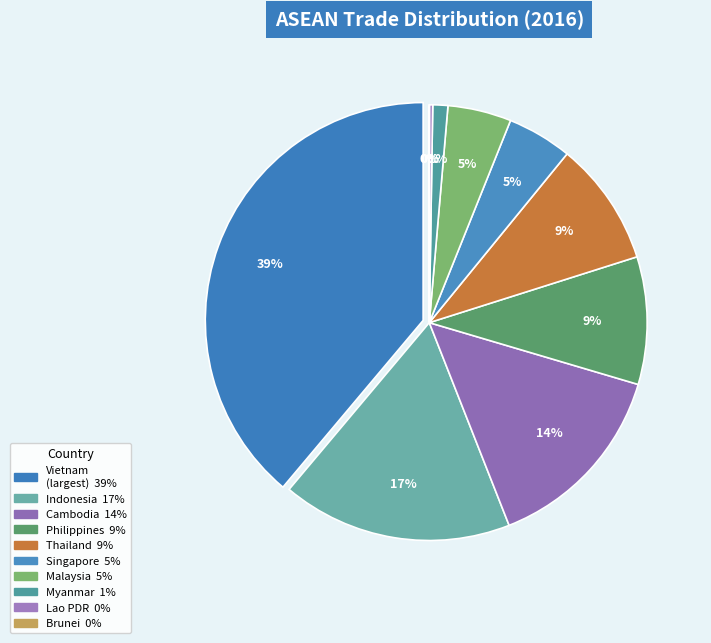

To the nearest percent, what is the difference between the largest and smallest slice percentages?

39%